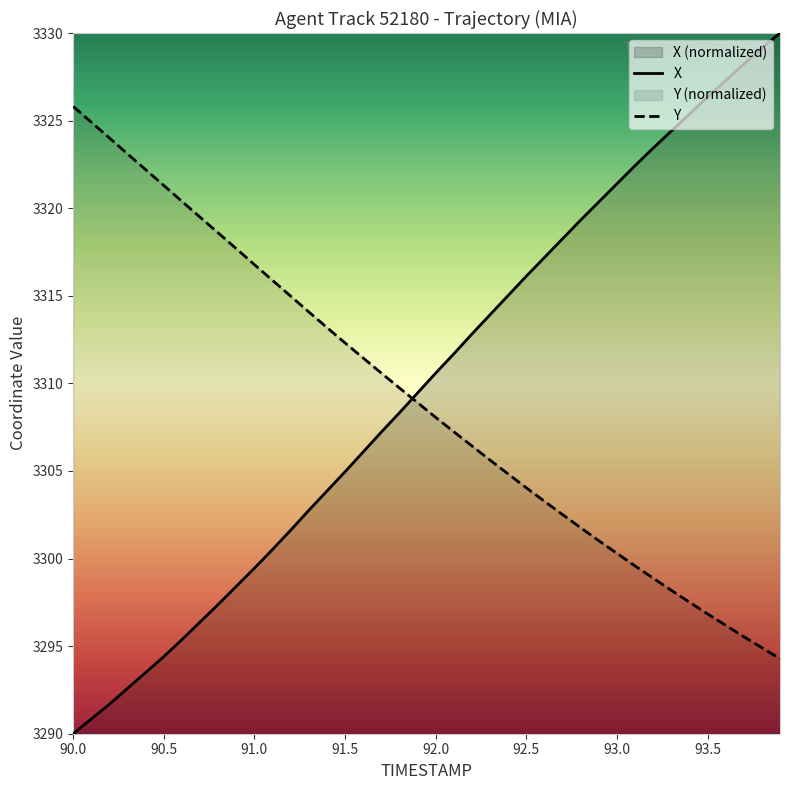

At which label is Y closest to 3310?

91.8